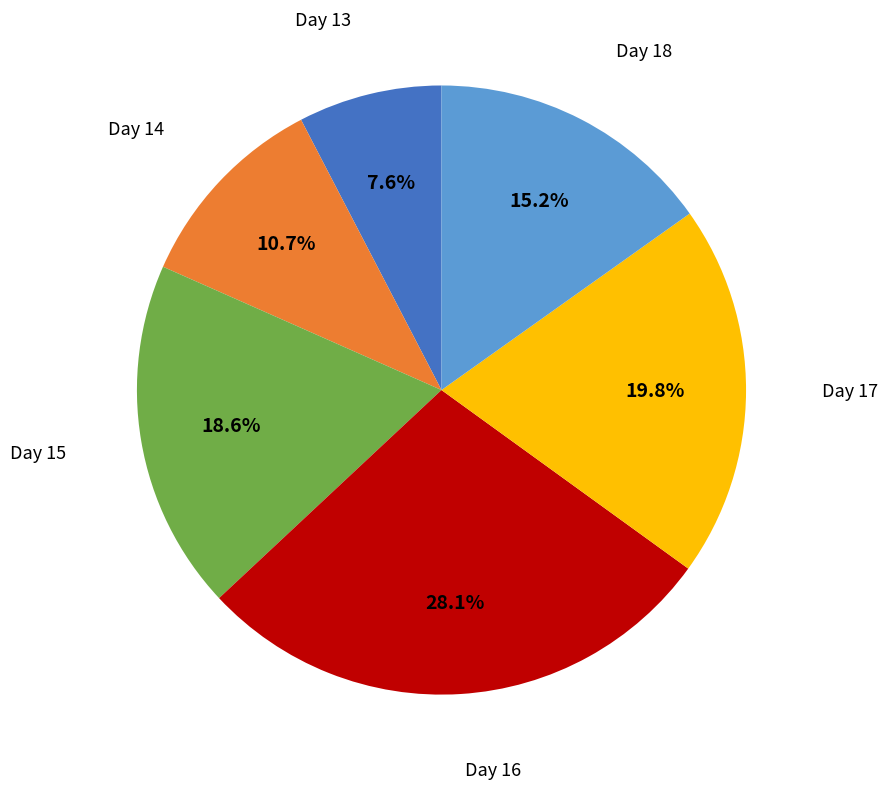

Combined, what portion of the pie is Day 13 and Day 16?

35.7%